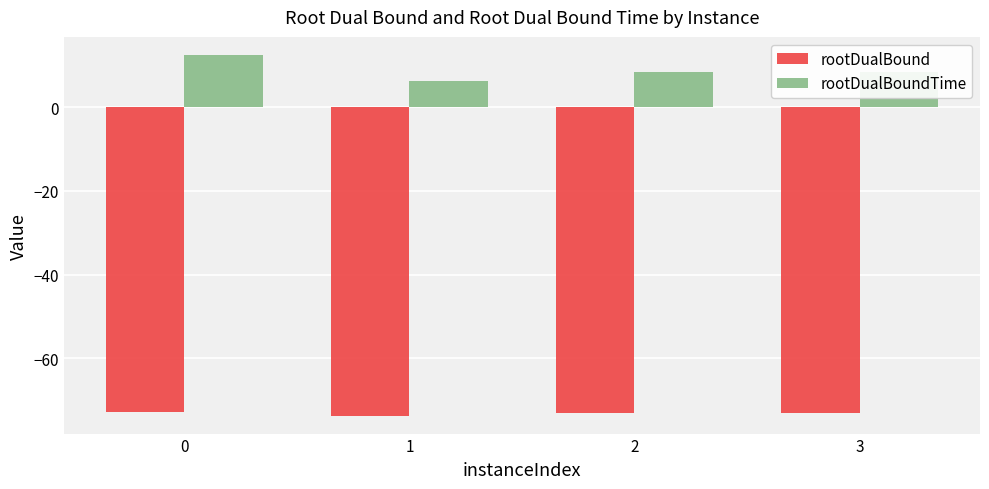

What is the sum of the rootDualBoundTime values at 2 and 1?

14.5